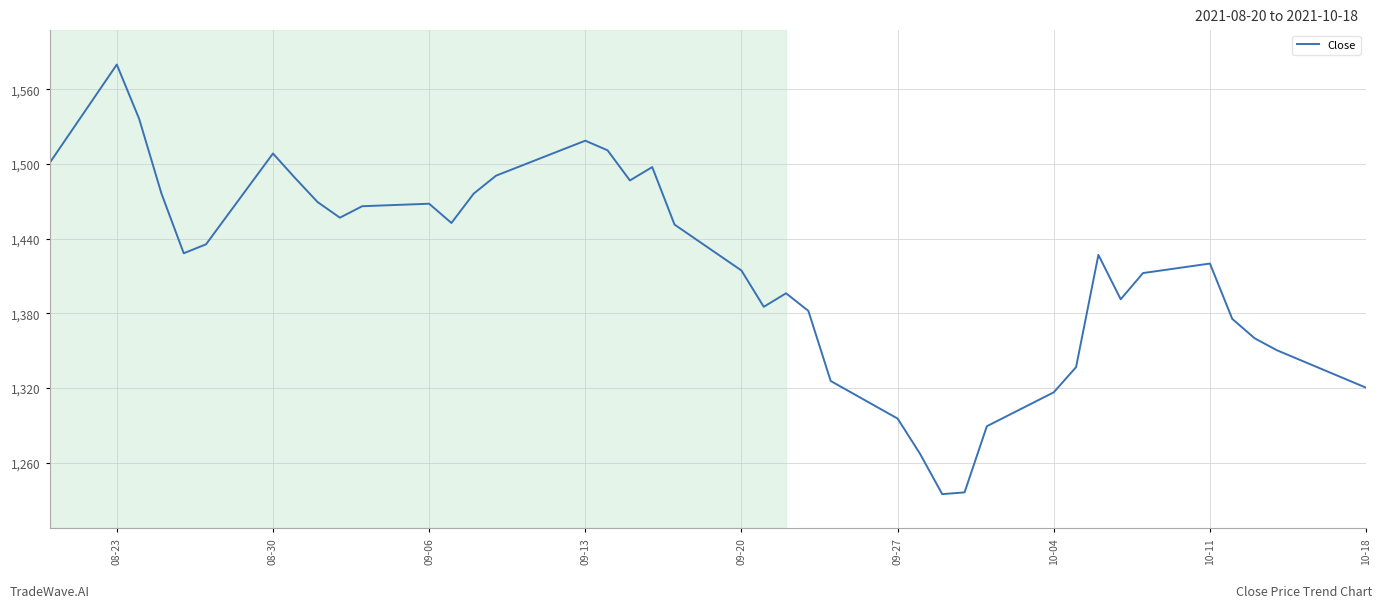

True or false: there are more than 2 points higher than both neighbors.

True